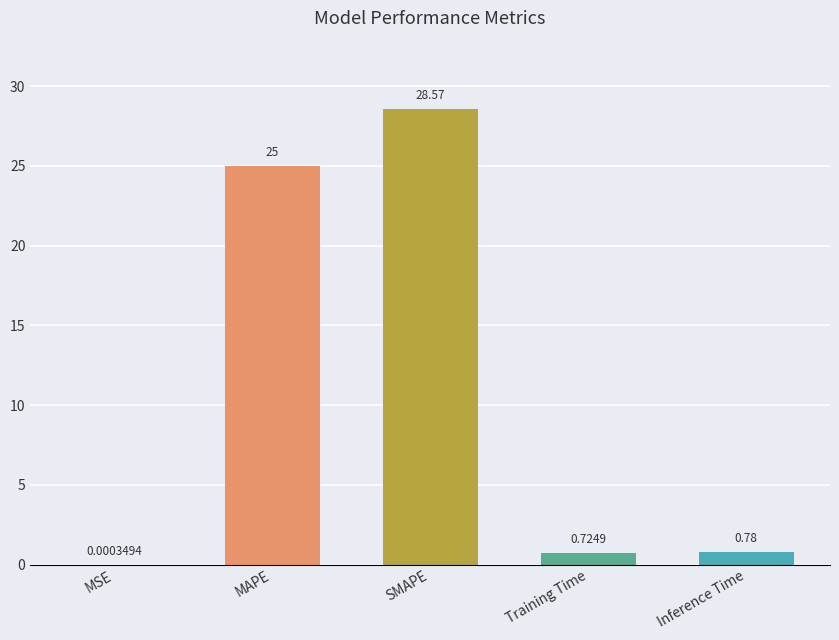

Where is the data nearest to the value 14?

MAPE